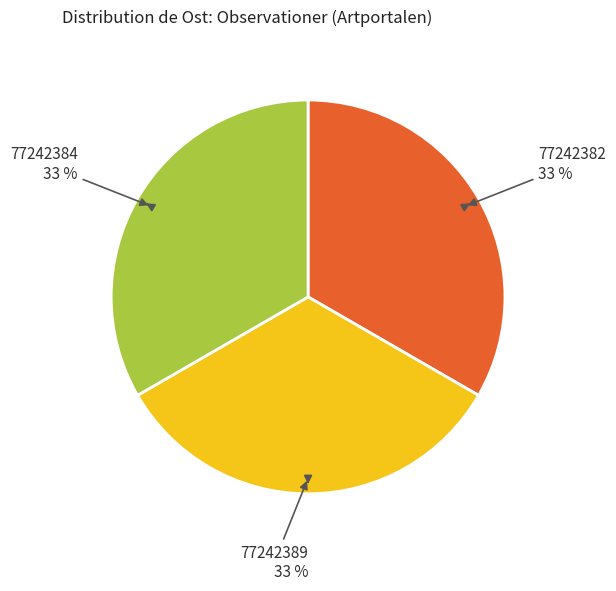

Count the number of slices in the pie.

3